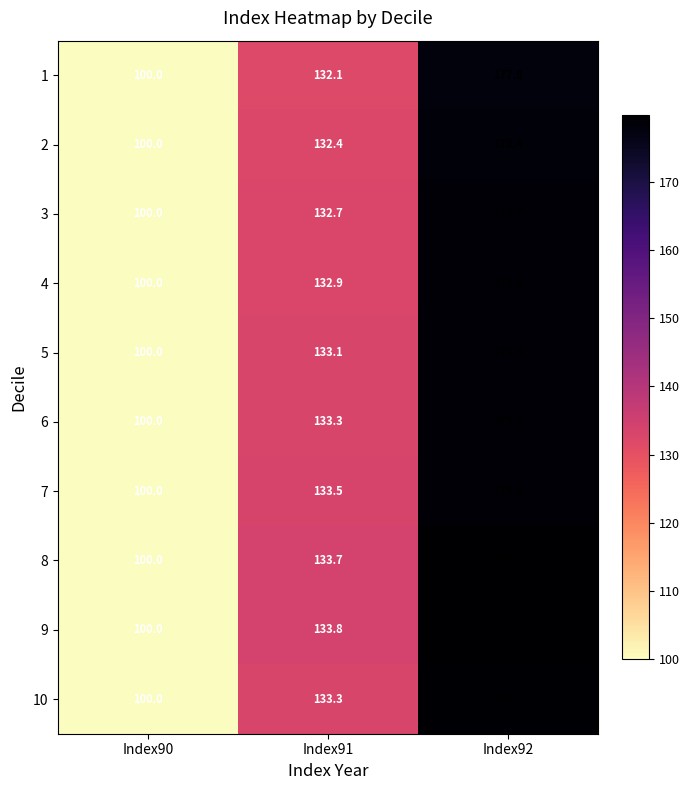

What is the difference between the 6 values at Index92 and Index91?

45.8